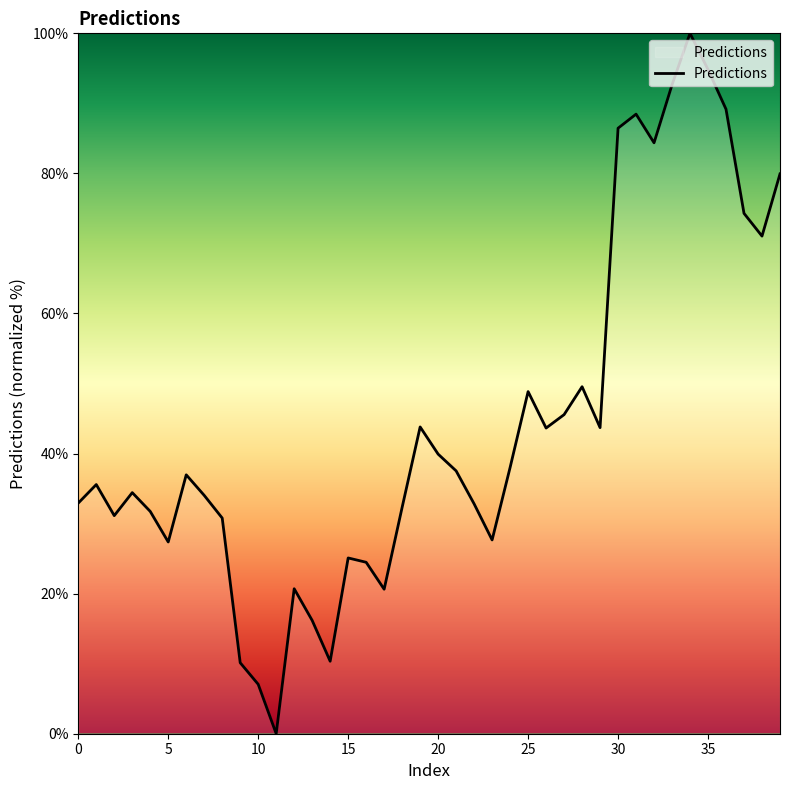

What is the difference between the maximum and minimum values?

100.0